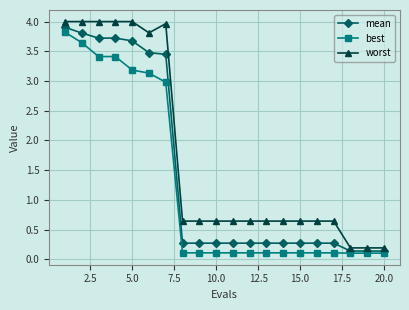

What is the difference between the maximum and second lowest values in the best series?

3.7